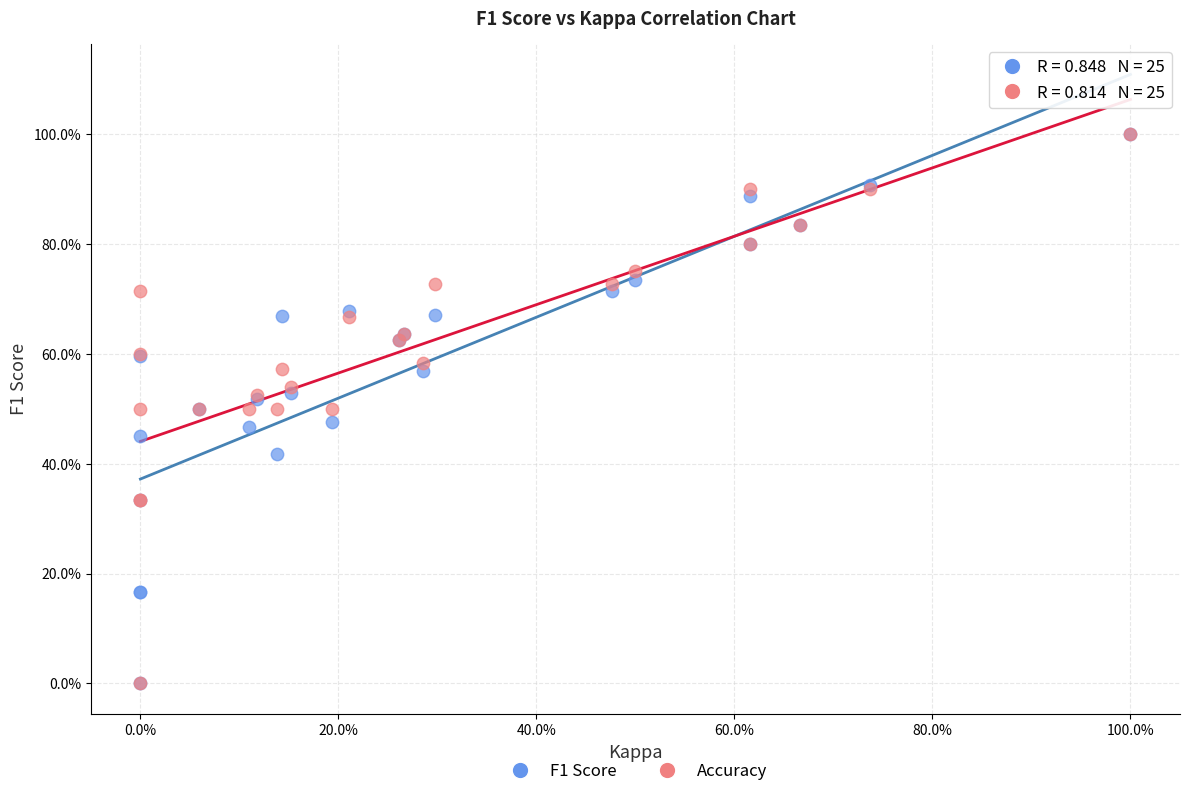

What are all the series names shown in the legend?

F1 Score, Accuracy